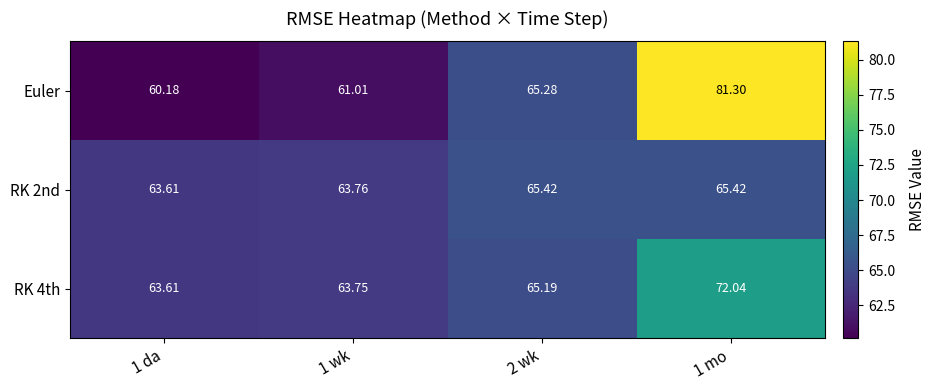

Which series has the largest total across all categories?

Euler